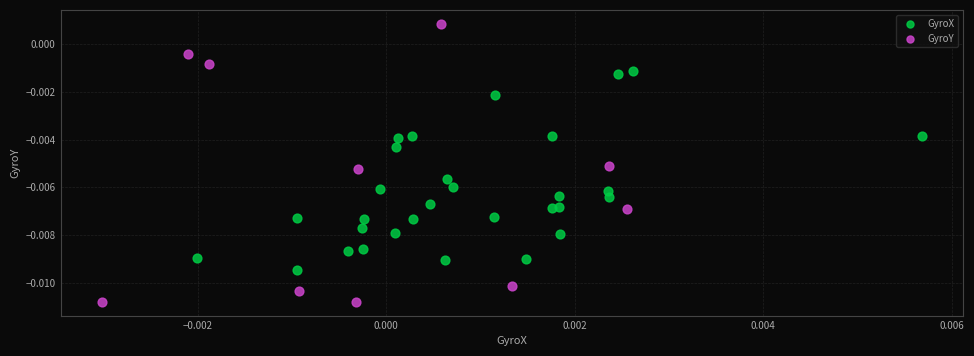

Which series reaches the minimum Y coordinate?

GyroY